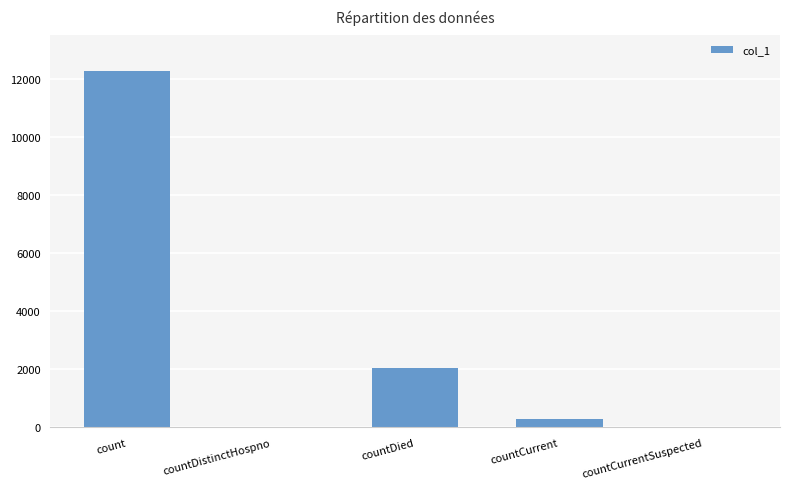

How many distinct data groups are displayed?

1